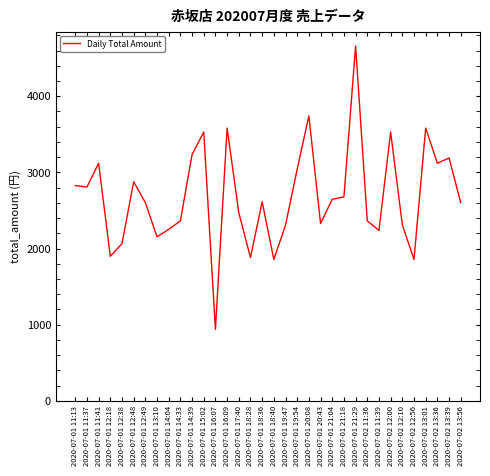

What is the smallest value displayed?

939